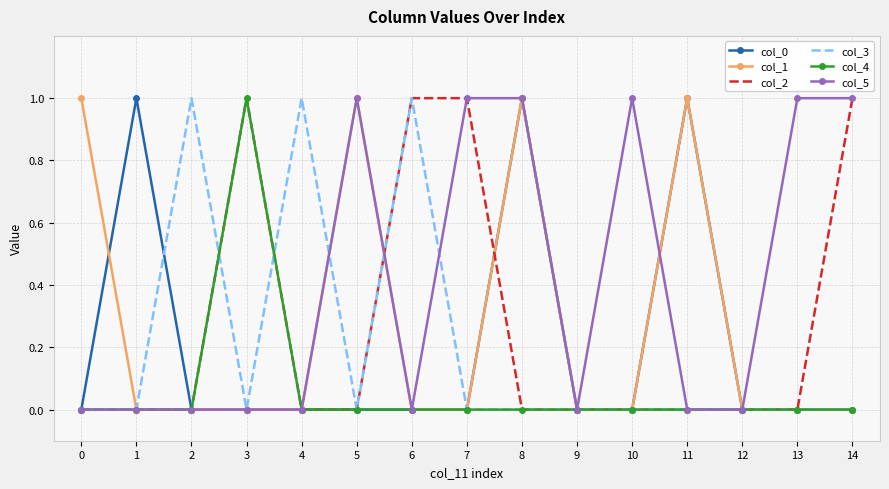

Which series has the largest total across all categories?

col_5